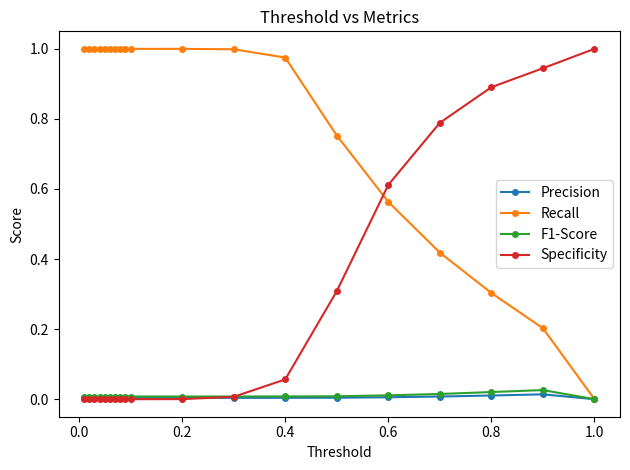

How many categories are shown in the chart?

19